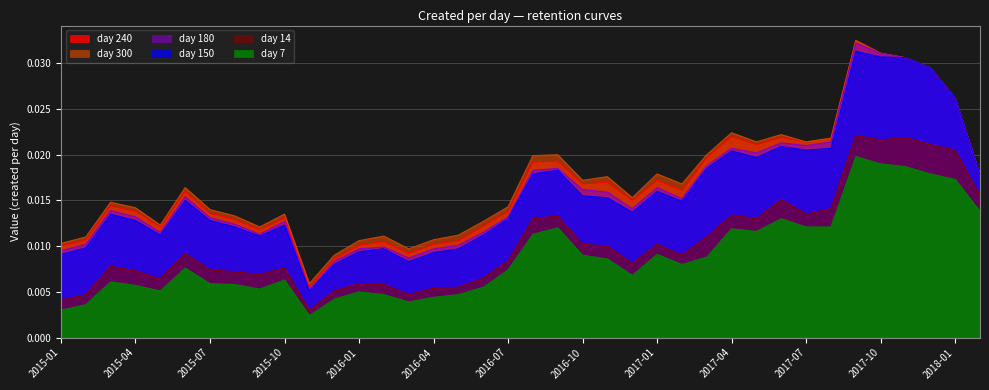

Is it true that 150 equals 0.0 at 2016-03?

False